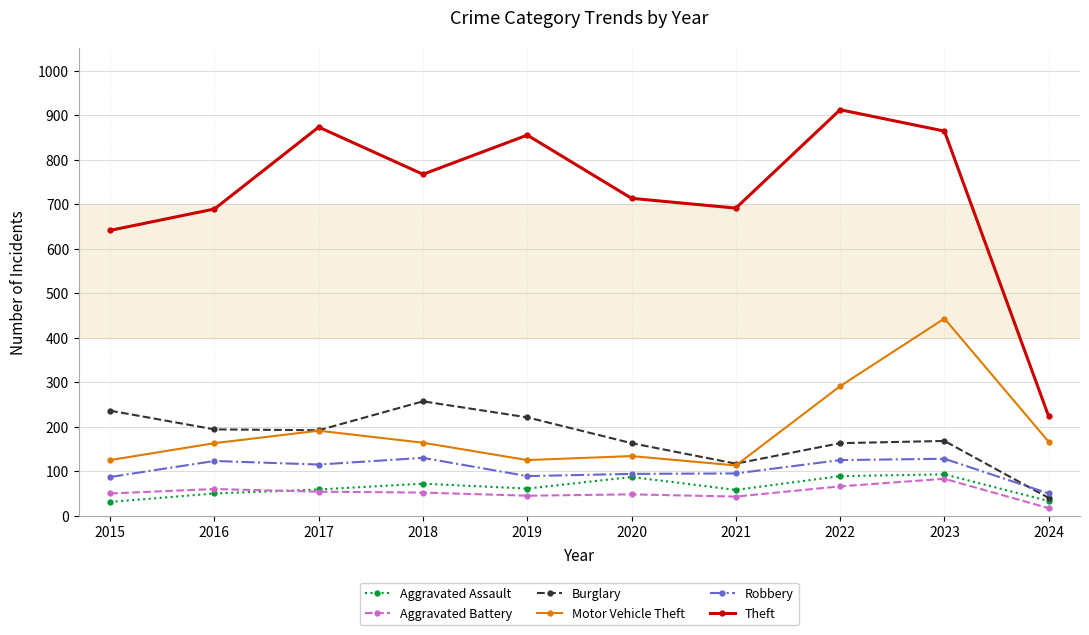

Rank the series by their maximum value, from highest to lowest.

Theft, Motor Vehicle Theft, Burglary, Robbery, Aggravated Assault, Aggravated Battery